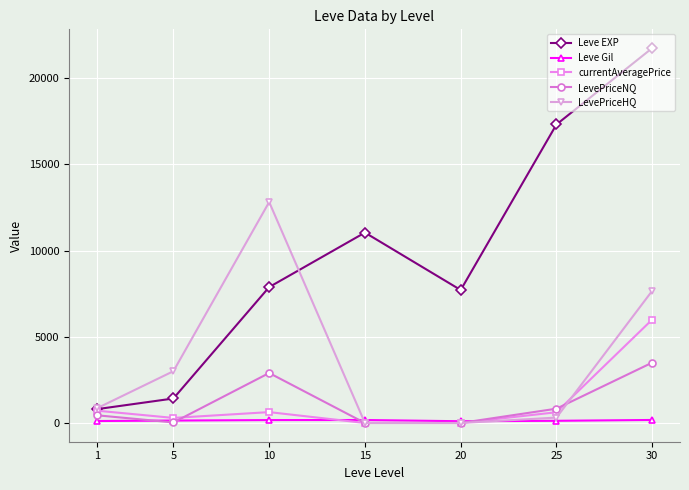

How many lines are shown in the chart?

5